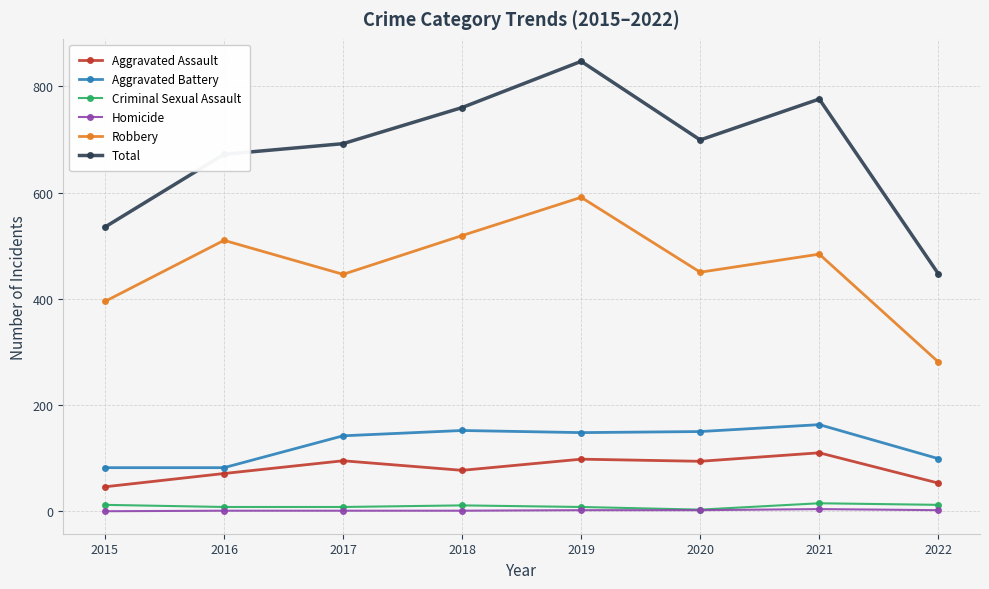

What is the value of the Homicide point at the 8th from the left?

2